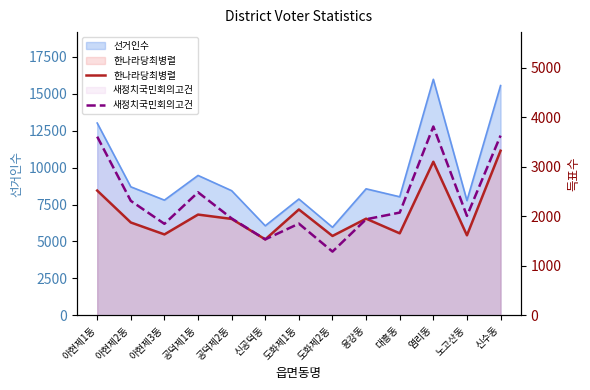

Which label corresponds to the smallest value in the chart?

도화제2동